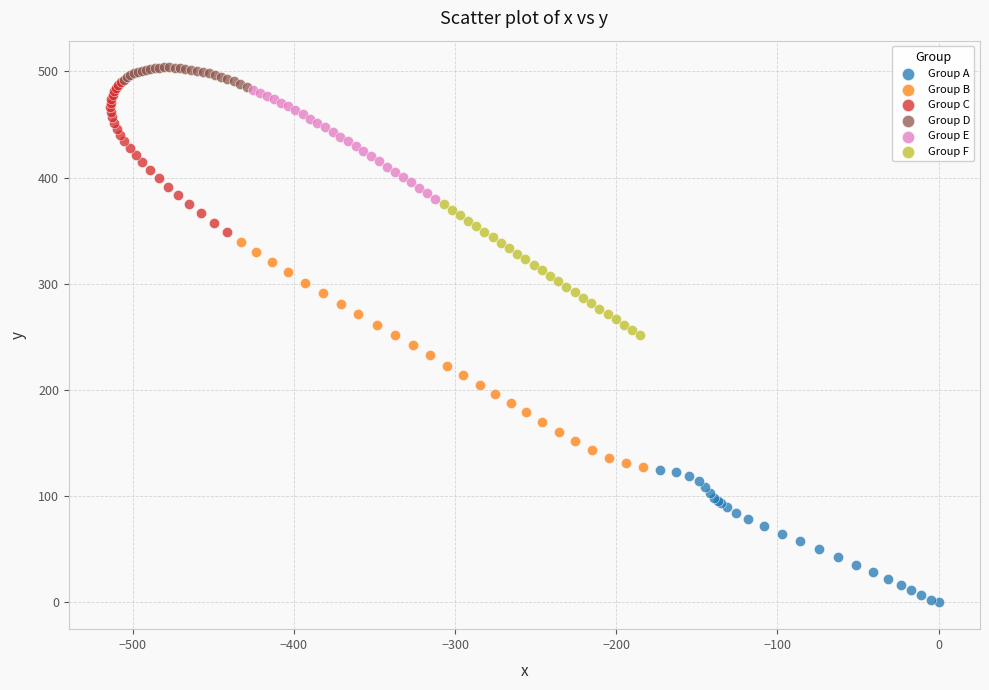

Which series contains the lowest Y value?

Group A